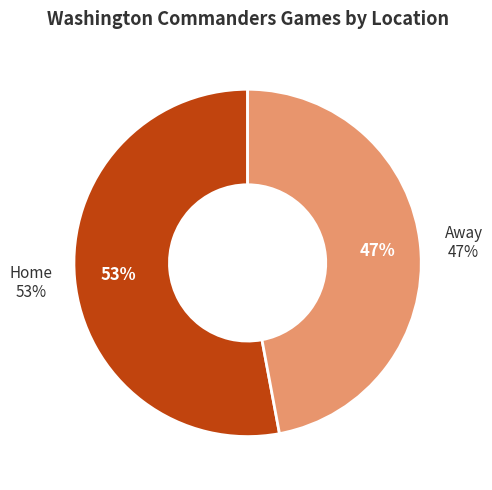

Which has a higher value, Home or Away?

Home